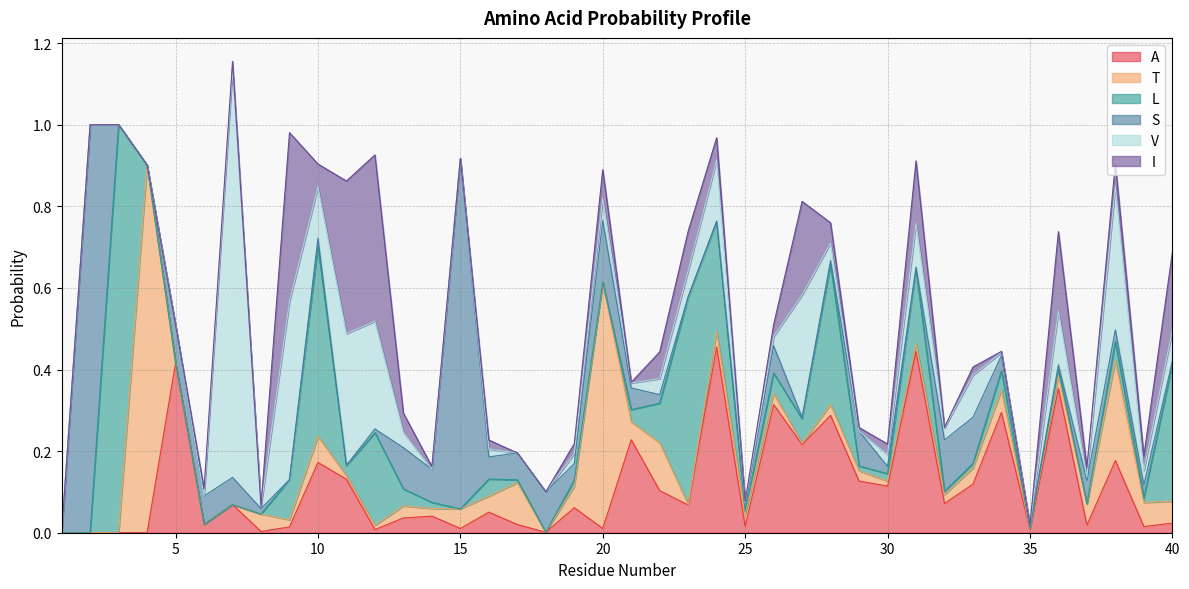

Reading right to left, what are all the values shown in this chart?

A: 0.0	0.0	0.2	0.0	0.4	0.0	0.3	0.1	0.1	0.4	0.1	0.1	0.3	0.2	0.3	0.0	0.5	0.1	0.1	0.2	0.0	0.1	0.0	0.0	0.1	0.0	0.0	0.0	0.0	0.1	0.2	0.0	0.0	0.1	0.0	0.4	0.0	0.0	0.0	0.0
T: 0.1	0.1	0.2	0.1	0.0	0.0	0.1	0.0	0.0	0.0	0.0	0.0	0.0	0.0	0.0	0.0	0.0	0.0	0.1	0.0	0.6	0.1	0.0	0.1	0.0	0.0	0.0	0.0	0.0	0.0	0.1	0.0	0.0	0.0	0.0	0.0	0.9	0.0	0.0	0.0
L: 0.3	0.0	0.0	0.0	0.0	0.0	0.0	0.0	0.0	0.2	0.0	0.0	0.3	0.1	0.1	0.0	0.3	0.5	0.1	0.0	0.0	0.0	0.0	0.0	0.0	0.0	0.0	0.0	0.2	0.0	0.5	0.1	0.0	0.0	0.0	0.0	0.0	1.0	0.0	0.0
S: 0.0	0.0	0.0	0.1	0.0	0.0	0.0	0.1	0.1	0.0	0.0	0.1	0.0	0.0	0.1	0.0	0.0	0.0	0.0	0.1	0.2	0.0	0.1	0.1	0.1	0.9	0.1	0.1	0.0	0.0	0.0	0.0	0.0	0.1	0.1	0.1	0.0	0.0	1.0	0.0
V: 0.1	0.0	0.4	0.0	0.1	0.0	0.0	0.1	0.0	0.1	0.0	0.0	0.0	0.3	0.0	0.0	0.1	0.1	0.0	0.0	0.1	0.0	0.0	0.0	0.0	0.0	0.0	0.0	0.3	0.3	0.1	0.4	0.0	1.0	0.0	0.0	0.0	0.0	0.0	0.0
I: 0.2	0.0	0.1	0.0	0.2	0.0	0.0	0.0	0.0	0.2	0.0	0.0	0.0	0.2	0.0	0.0	0.1	0.1	0.1	0.0	0.1	0.0	0.0	0.0	0.0	0.0	0.0	0.0	0.4	0.4	0.1	0.4	0.0	0.0	0.0	0.0	0.0	0.0	0.0	0.0